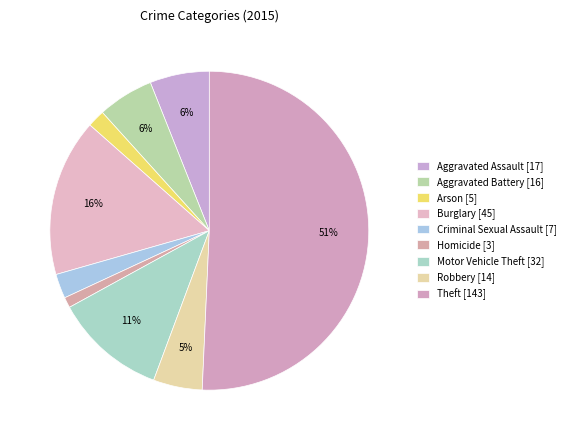

To the nearest percent, what portion does Burglary represent?

16%